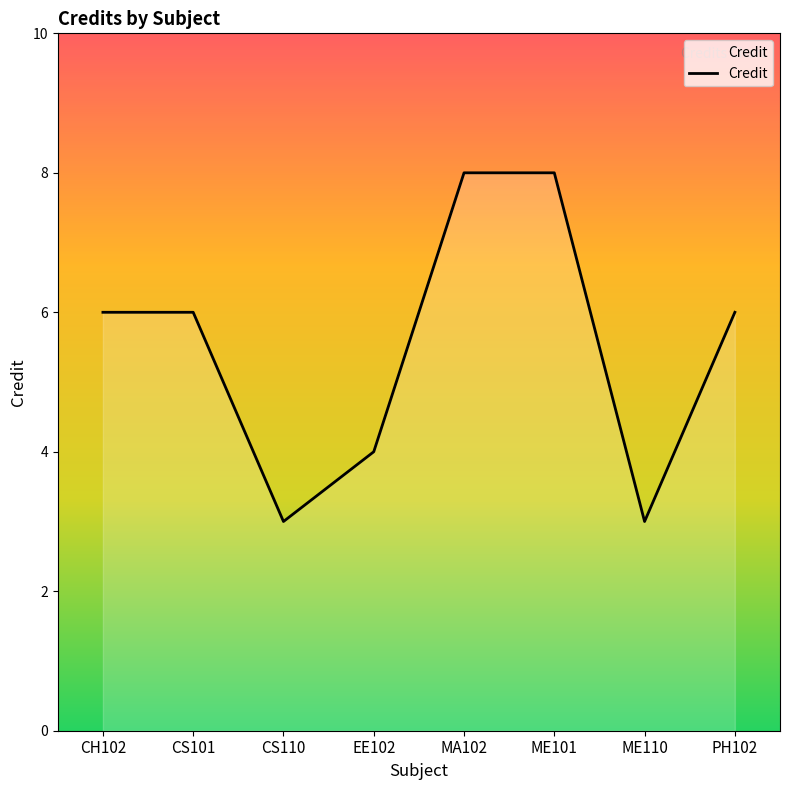

How many values are between 4 and 8?

6